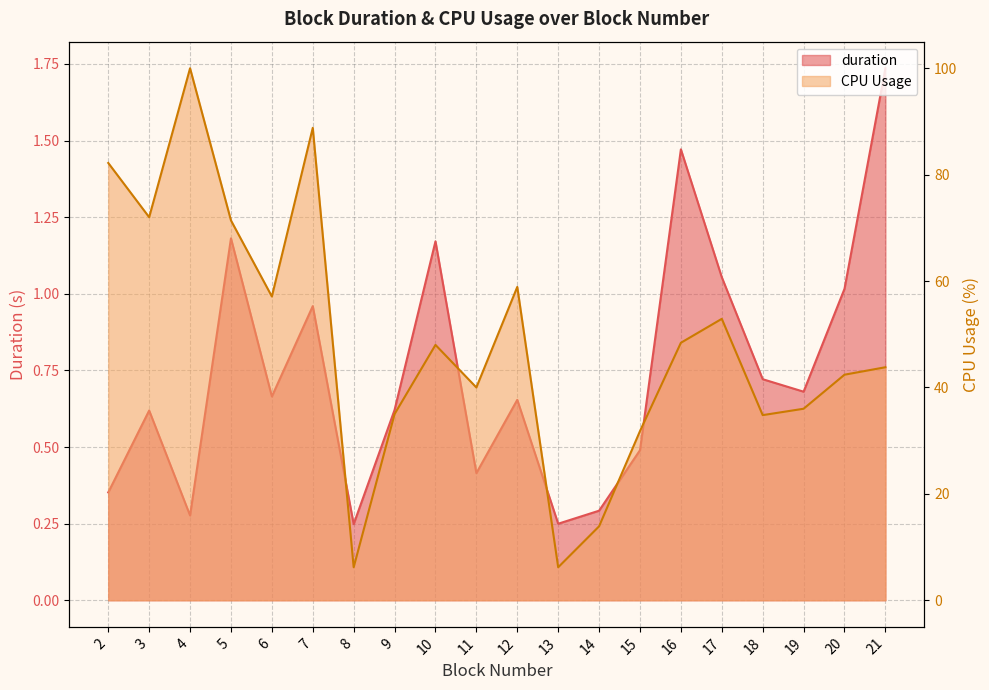

Which category has the highest value in the duration series?

21